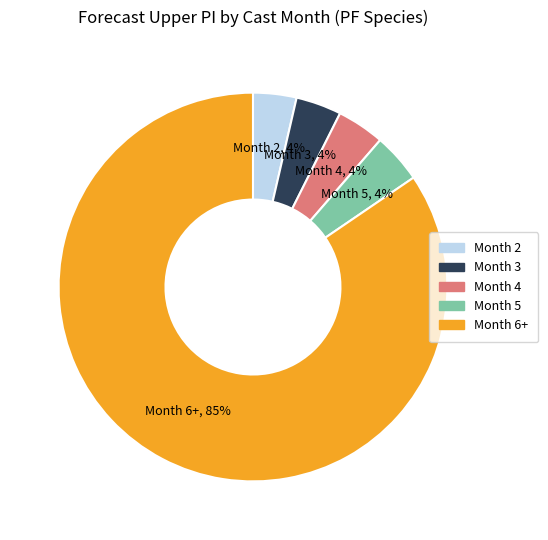

To the nearest percent, what is the average slice percentage?

20%